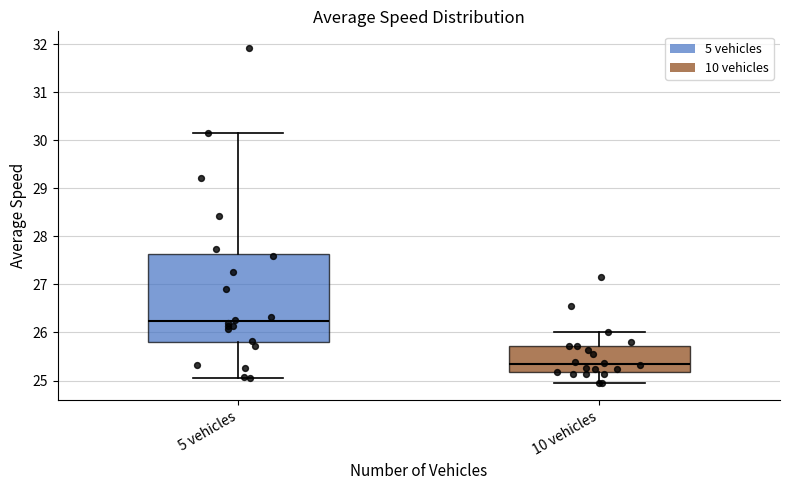

Where is the upper edge of the box for 10 vehicles on the y-axis? The values are not printed on the chart, so give them approximately, as read against the axis.

25.7